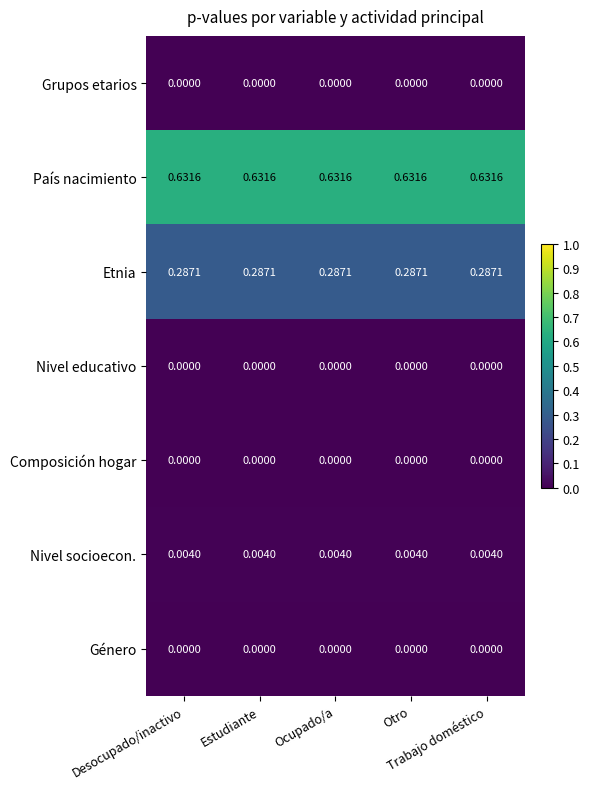

Which series has the largest total across all categories?

País nacimiento